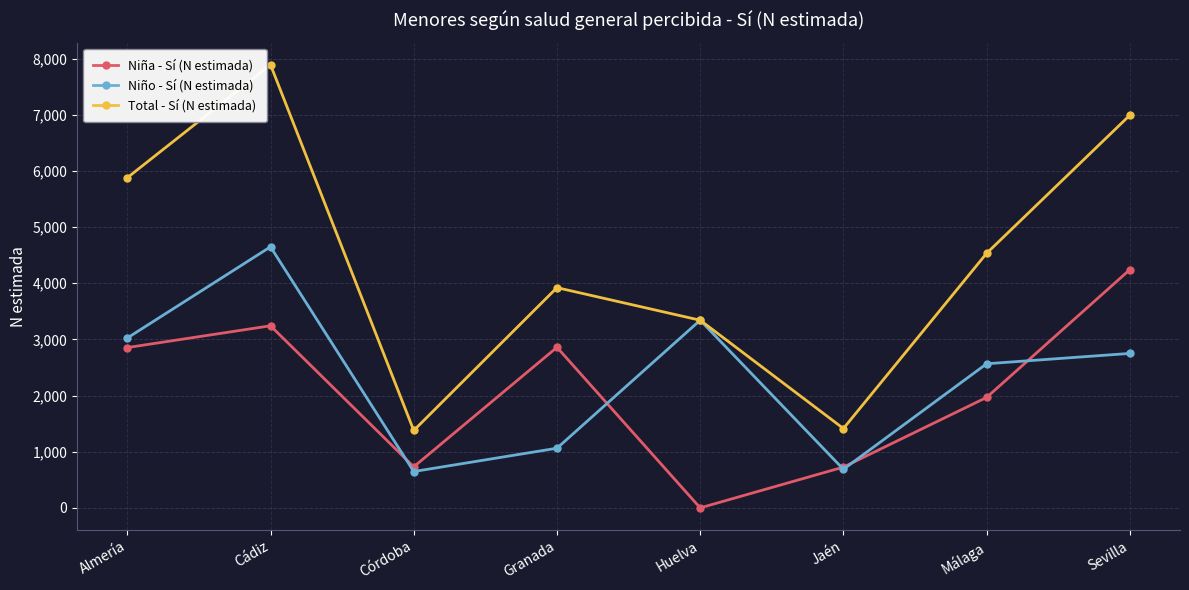

Where is Total - Sí (N estimada) nearest to the value 4634?

Málaga